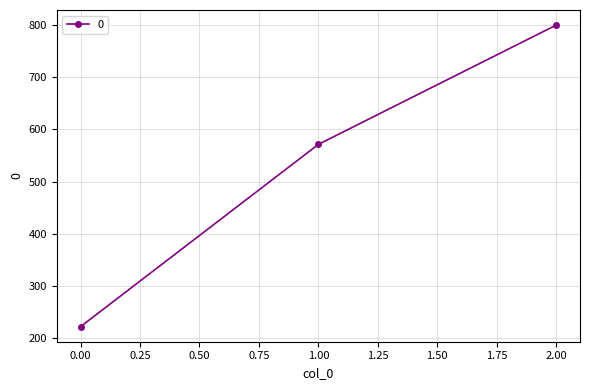

List the labels in order of value, smallest first.

0.00, 1.00, 2.00